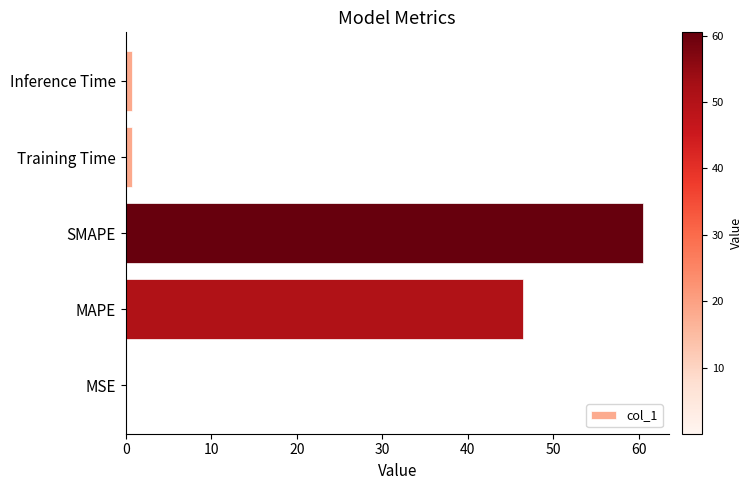

What is the sum of all values?

108.5